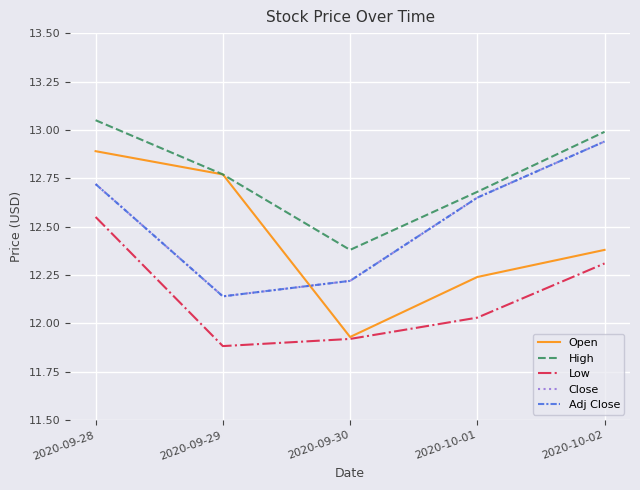

What is the total value across all series at 2020-09-28?

63.9